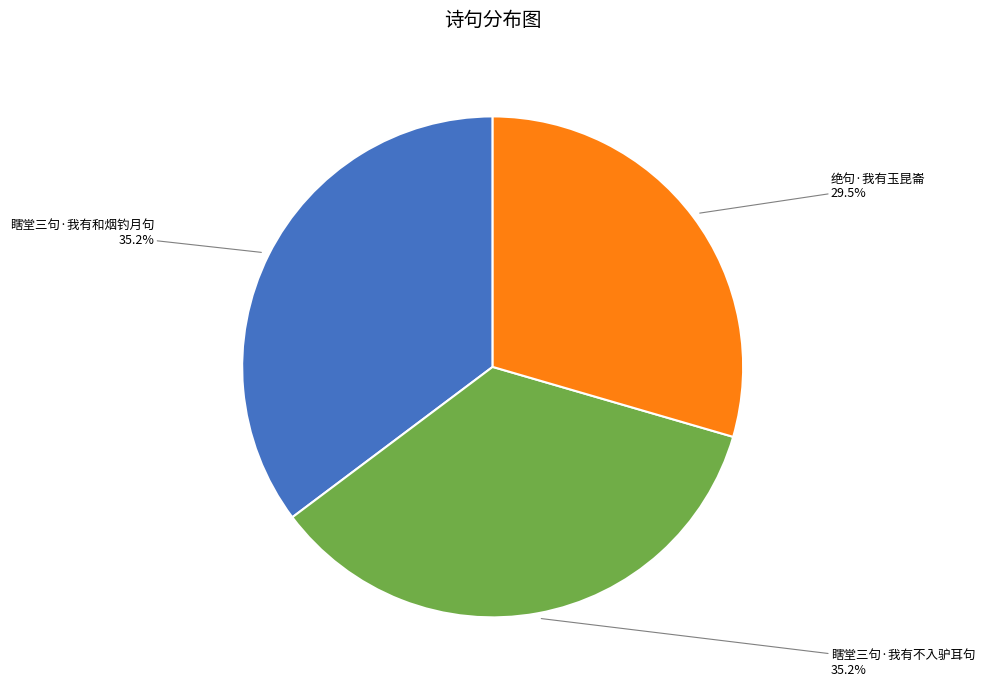

Which category has the smallest portion of the pie?

绝句·我有玉昆崙